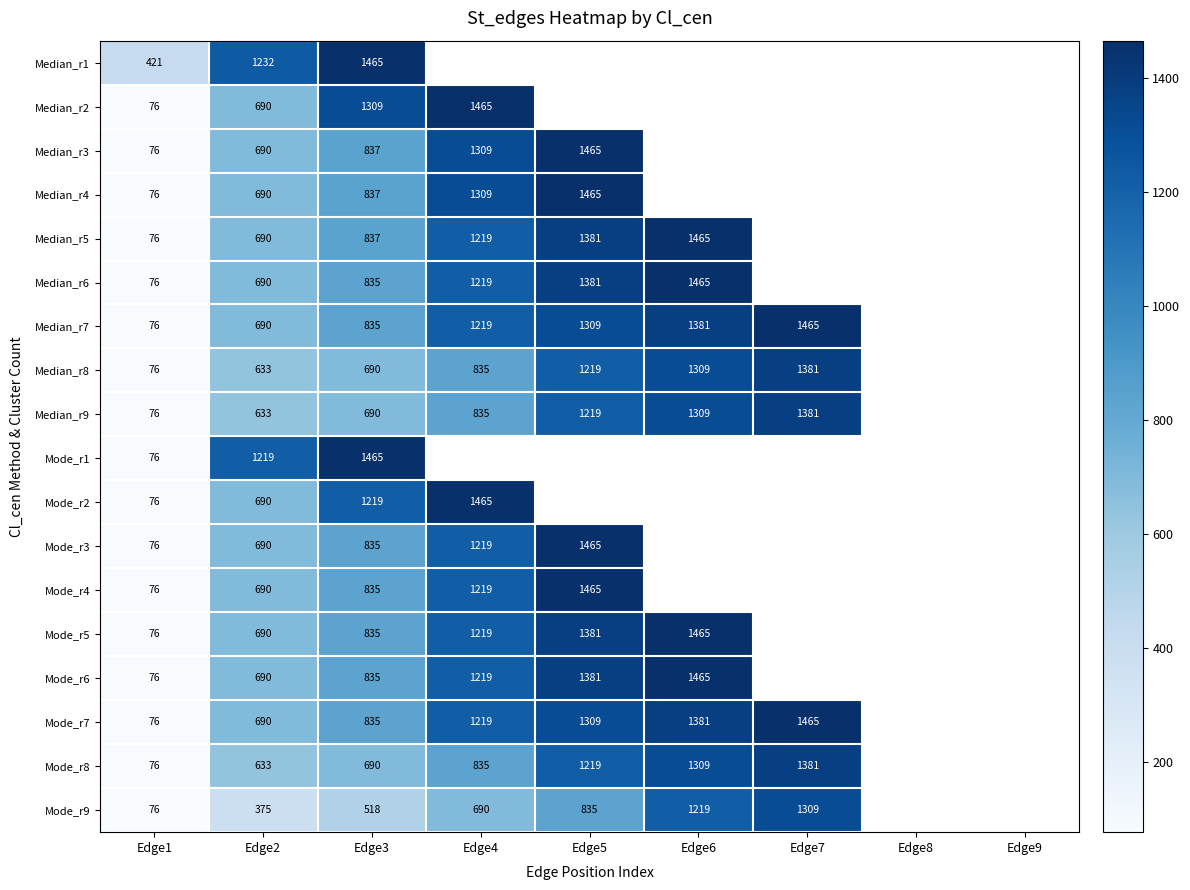

What is the maximum value shown in the chart?

1465.0